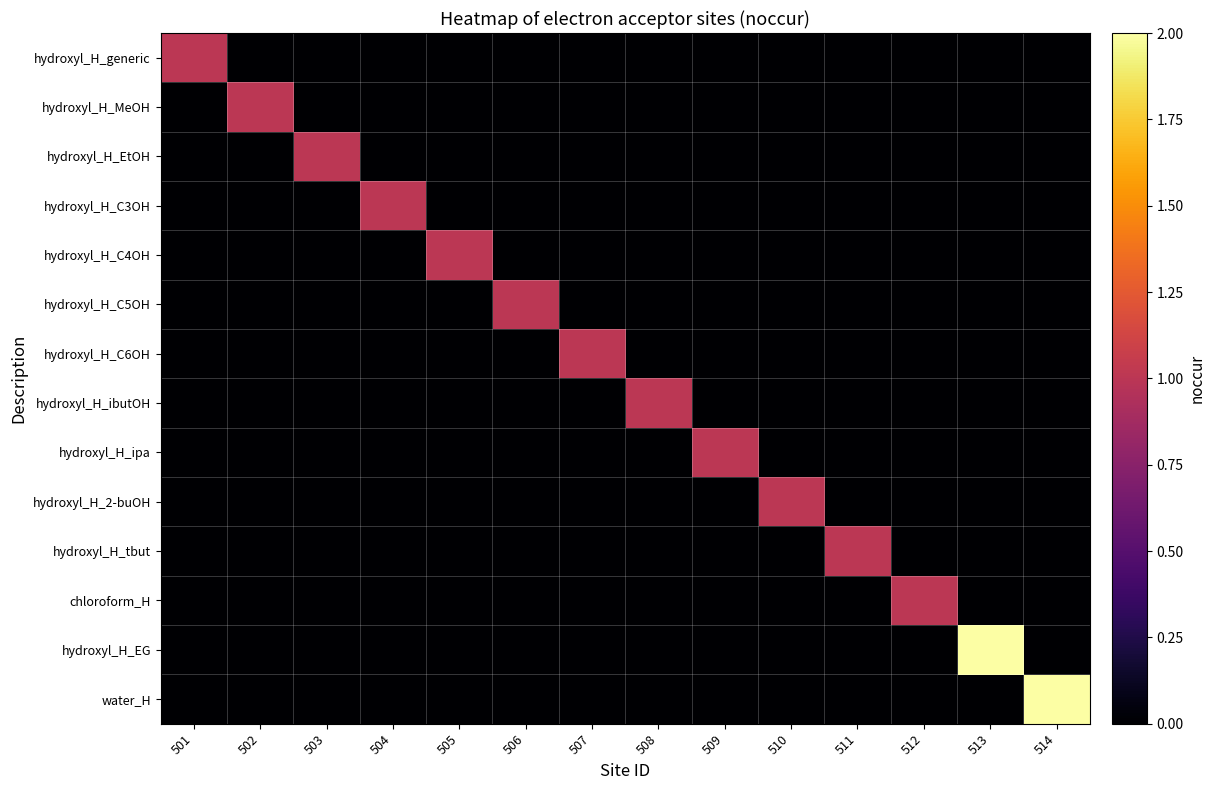

Which has a higher value, 509 or 508?

509